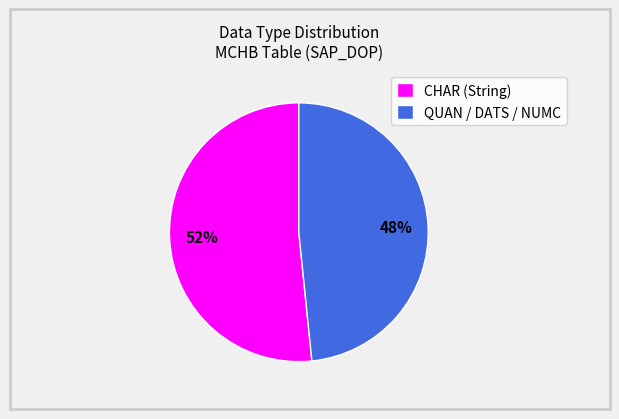

To the nearest percent, what percentage of the pie is QUAN / DATS / NUMC?

48%